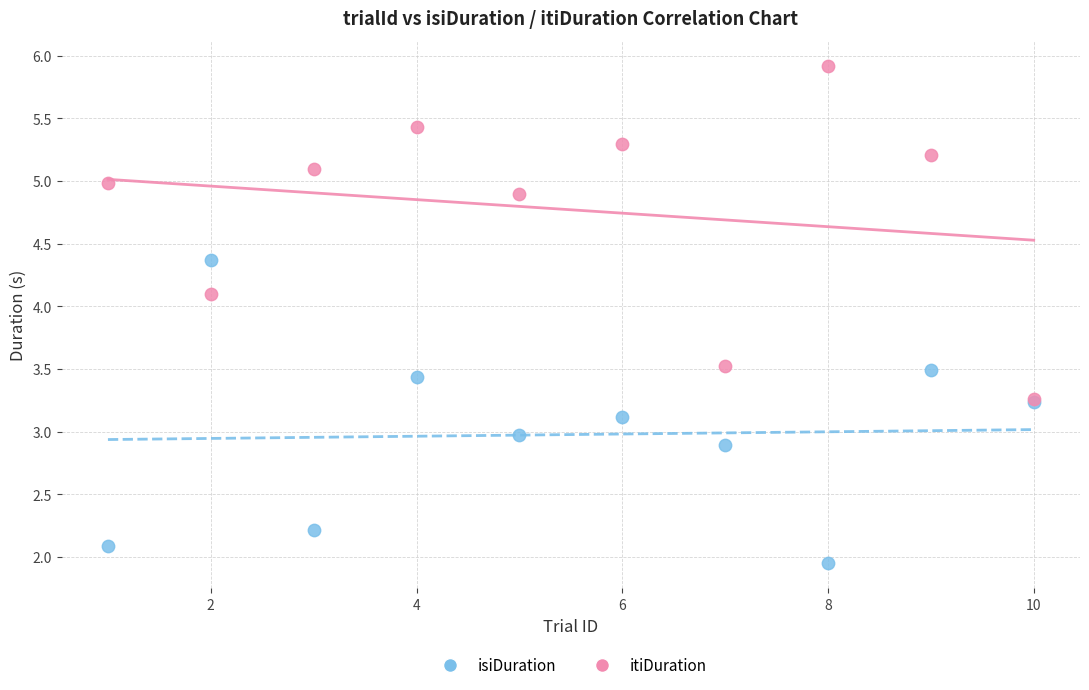

In the itiDuration series, what Y value is closest to 4?

4.1